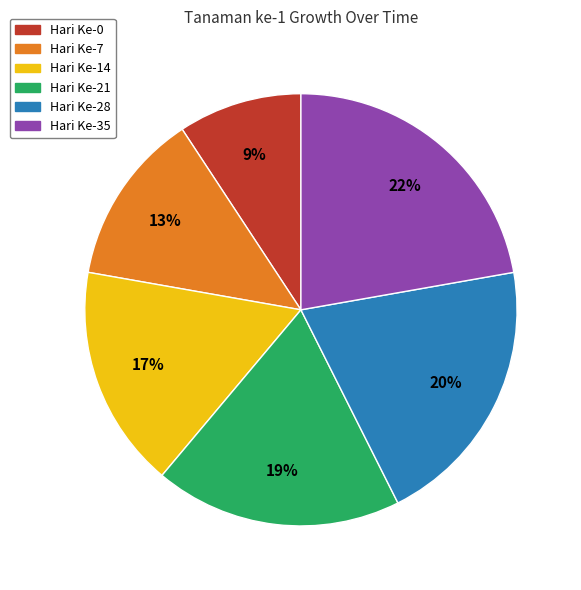

The Hari Ke-35 slice represents 22% of the pie. True or false?

True